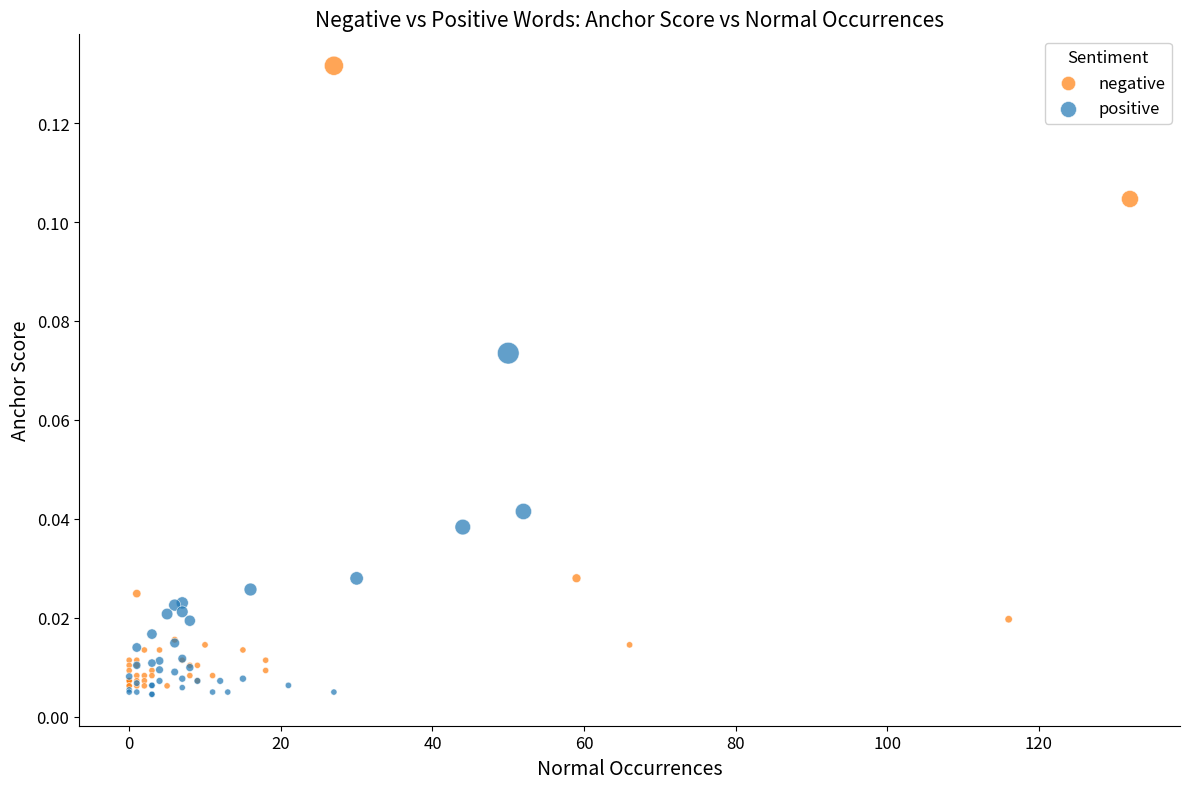

Which series reaches the maximum Y coordinate?

negative